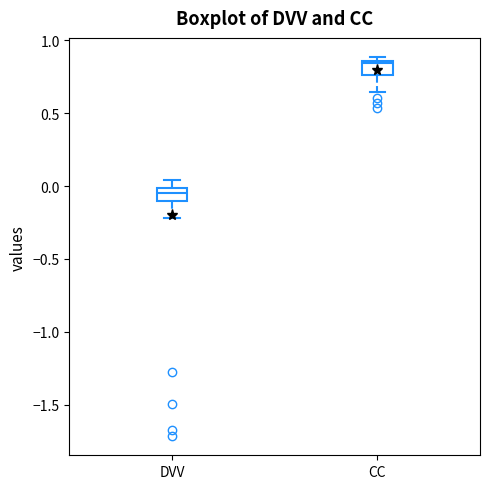

Which box has the highest median line?

CC